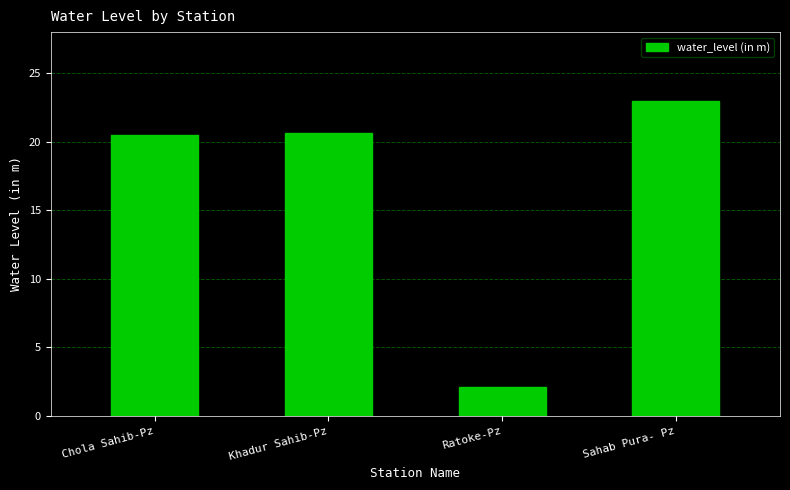

True or false: the data shows 20.5 at Chola Sahib-Pz.

True